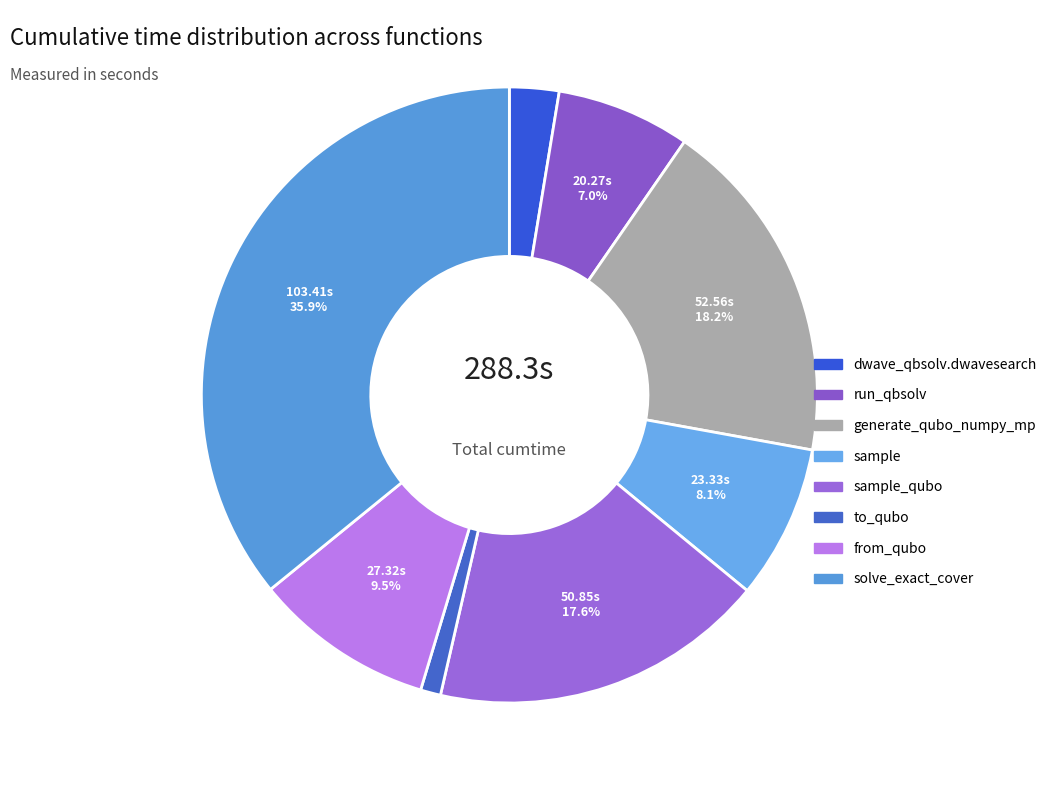

Does any single category account for the majority?

No